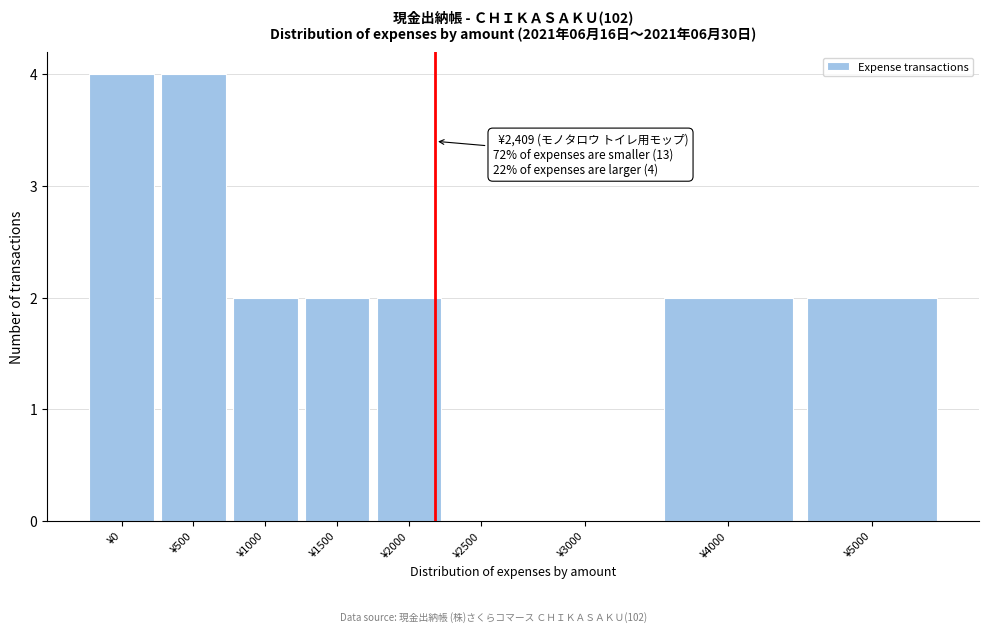

Reading left to right, transcribe all the data shown in this chart.

¥0=4	¥500=4	¥1000=2	¥1500=2	¥2000=2	¥2500=0	¥3000=0	¥4000=2	¥5000=2